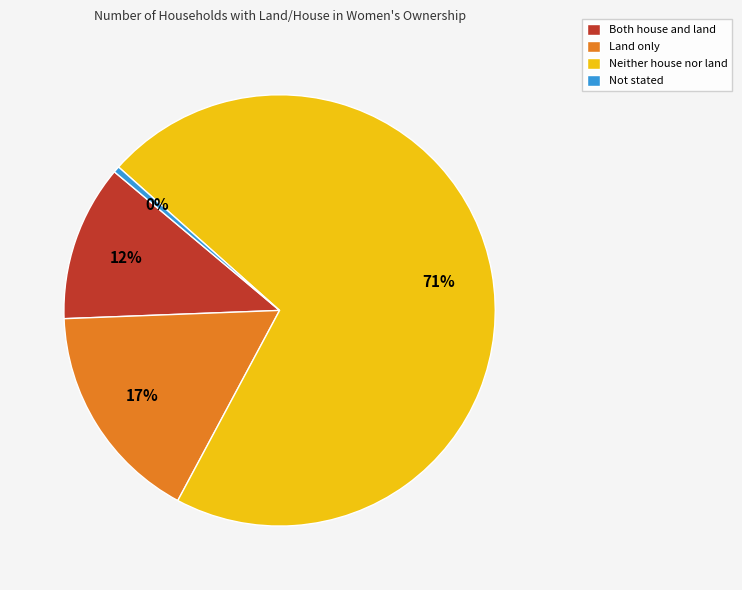

To the nearest percent, what is the difference between the largest and smallest slice percentages?

71%